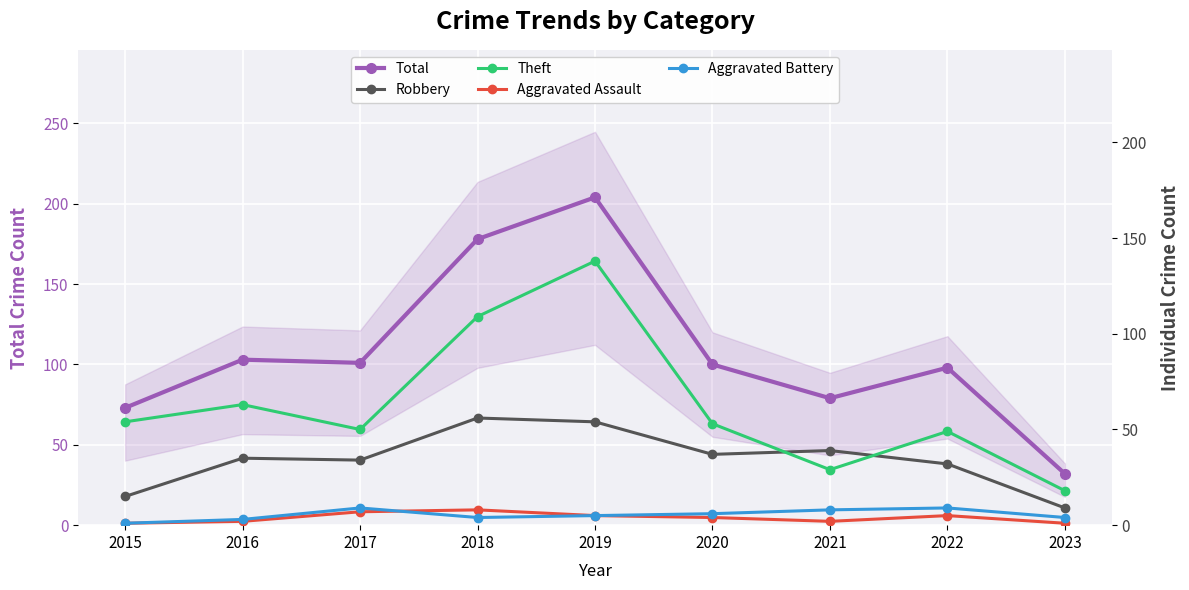

Reading left to right, list all the values displayed in this chart.

Total: 2015=73	2016=103	2017=101	2018=178	2019=204	2020=100	2021=79	2022=98	2023=32
Robbery: 2015=15	2016=35	2017=34	2018=56	2019=54	2020=37	2021=39	2022=32	2023=9
Theft: 2015=54	2016=63	2017=50	2018=109	2019=138	2020=53	2021=29	2022=49	2023=18
Aggravated Assault: 2015=1	2016=2	2017=7	2018=8	2019=5	2020=4	2021=2	2022=5	2023=1
Aggravated Battery: 2015=1	2016=3	2017=9	2018=4	2019=5	2020=6	2021=8	2022=9	2023=4